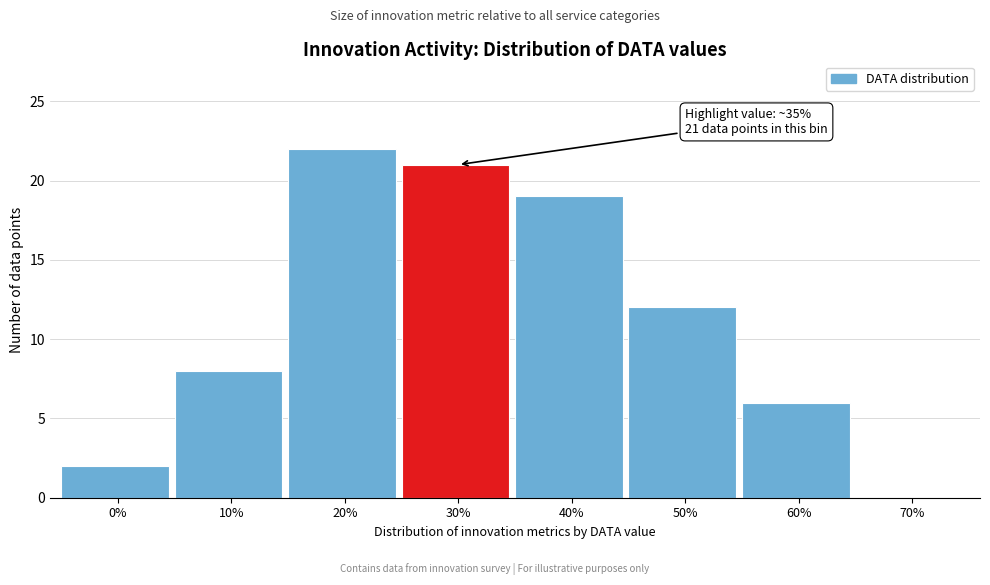

Reading left to right, transcribe all the data shown in this chart.

0%=2	10%=8	20%=22	30%=21	40%=19	50%=12	60%=6	70%=0